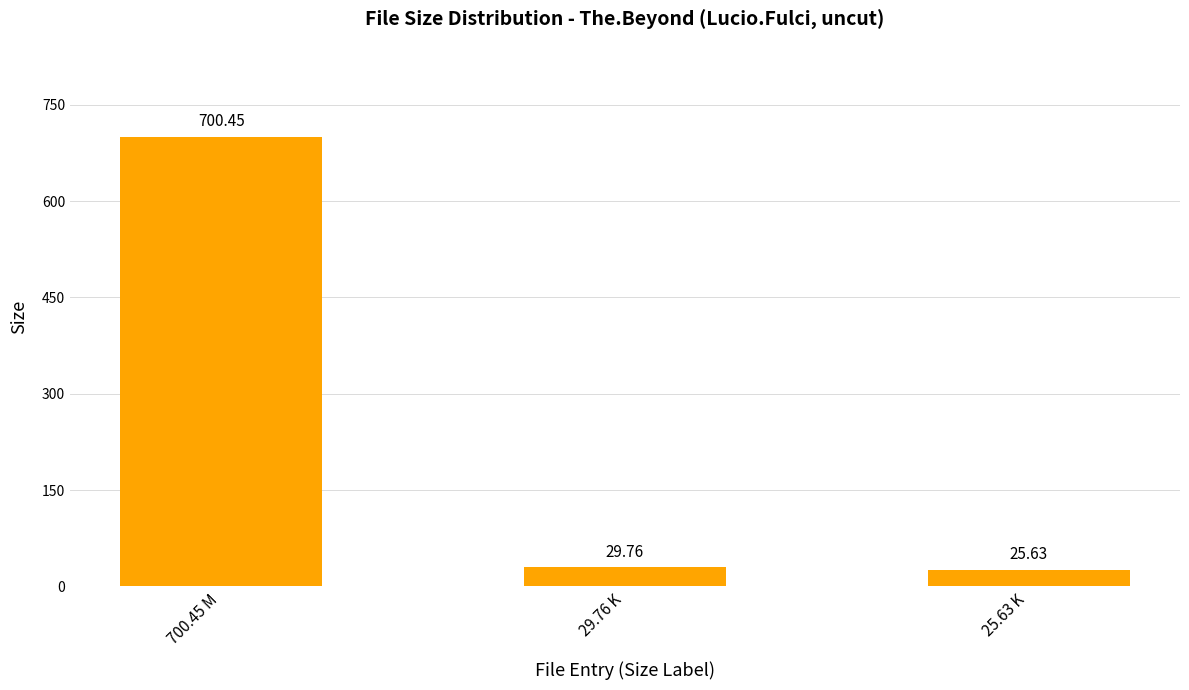

Which has a higher value, 25.63 K or 700.45 M?

700.45 M